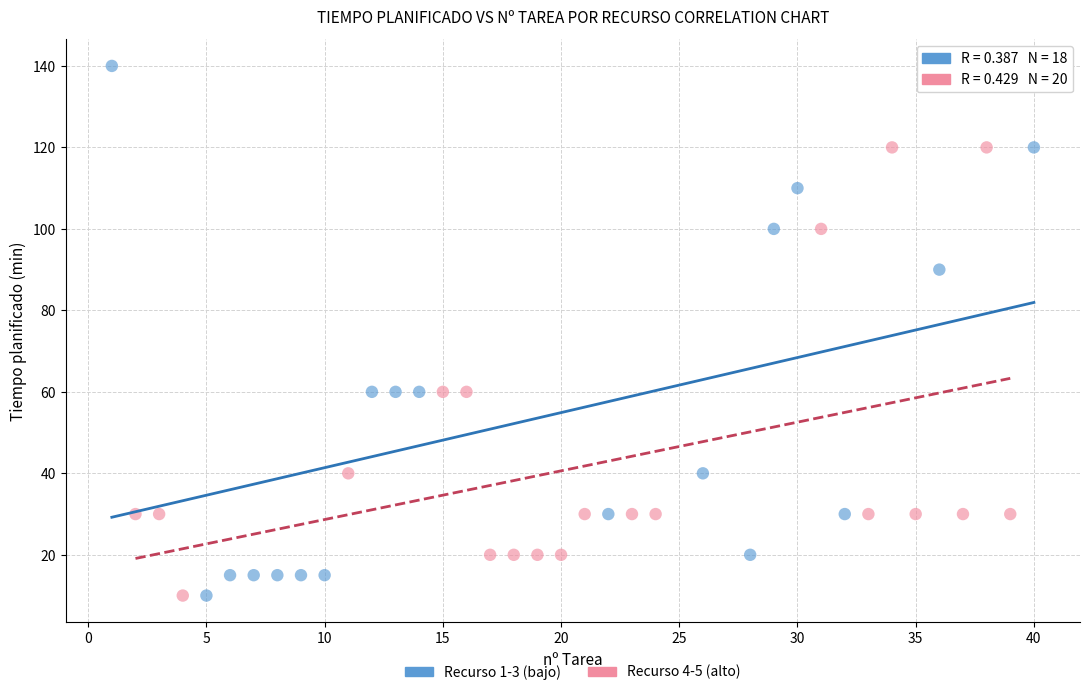

What are all the series names shown in the legend?

Recurso 1-3 (bajo), Recurso 4-5 (alto)